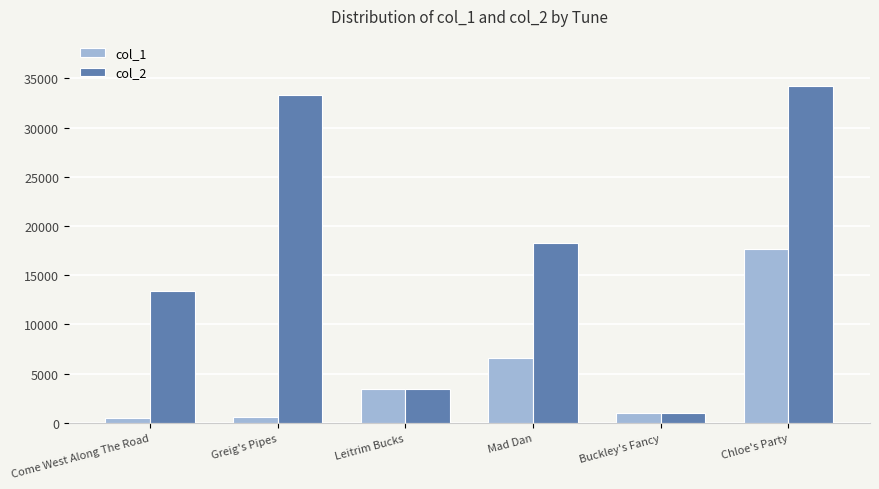

What is the value of the col_2 bar at the 3rd from the left?

3472